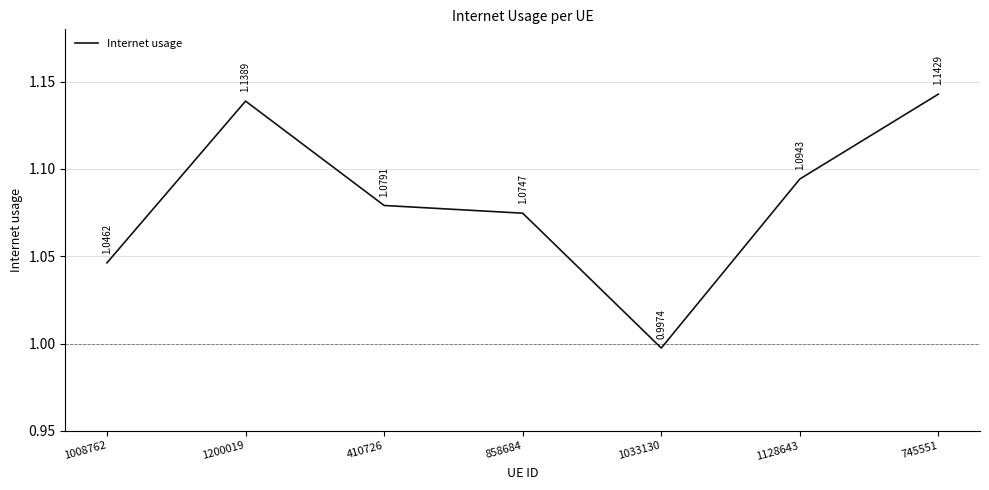

Which label corresponds to the smallest value in the chart?

1033130